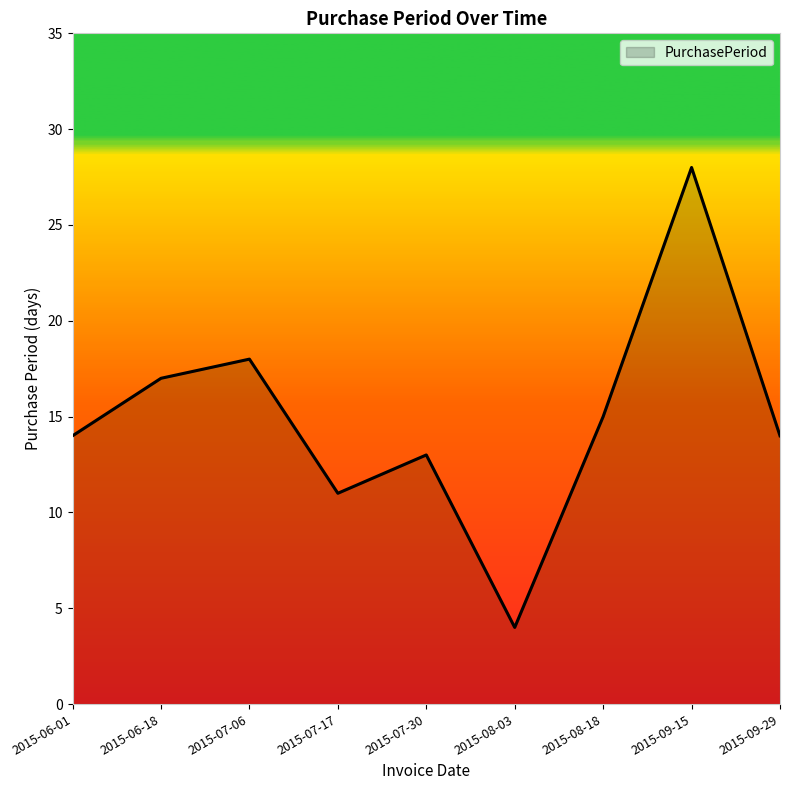

What is the difference between the values at 2015-06-18 and 2015-09-15?

11